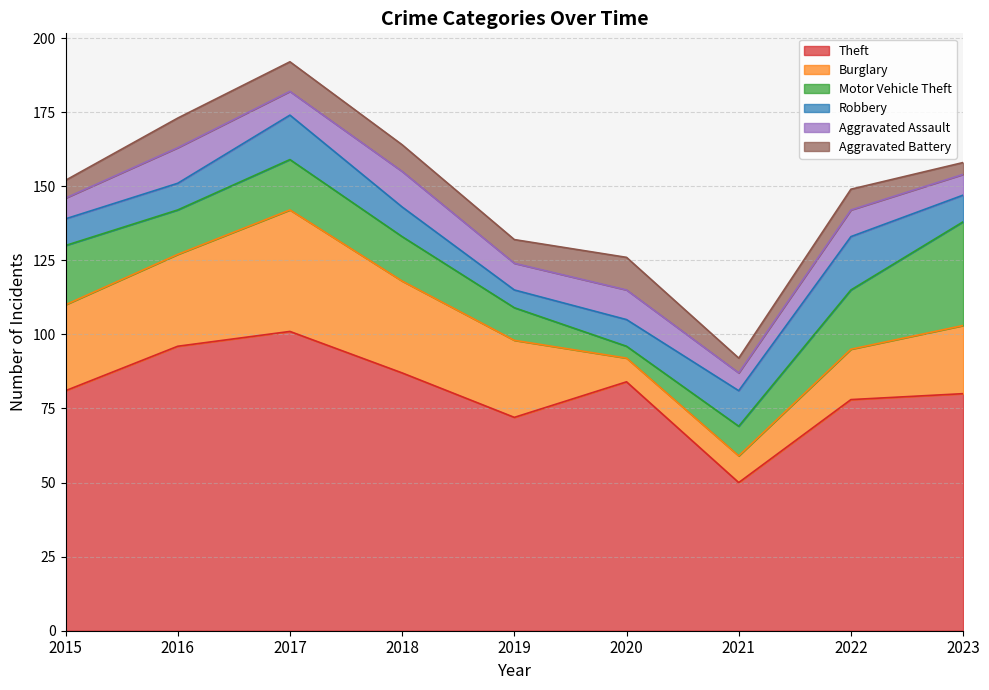

At which category is the sum across all series the highest?

2017